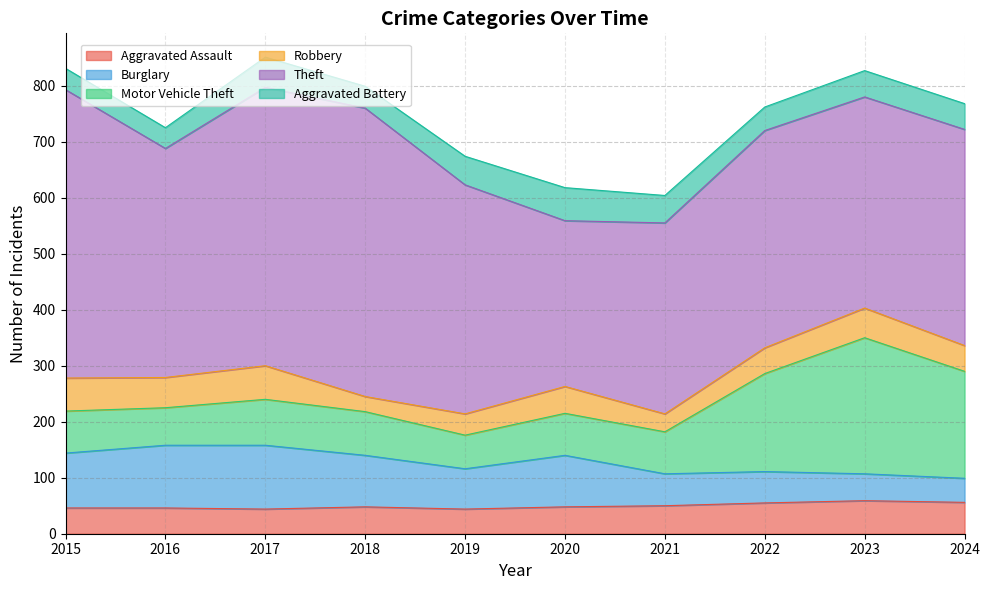

What is the maximum value for Aggravated Assault?

59